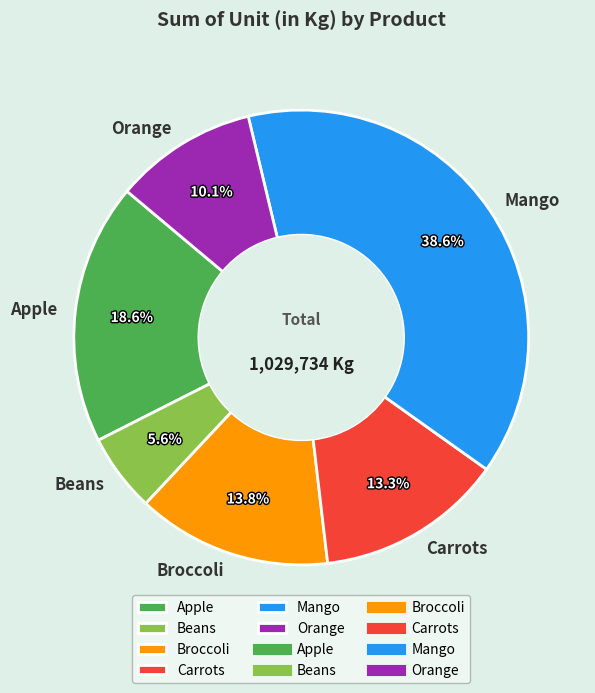

How much of the chart is everything except Orange?

89.9%